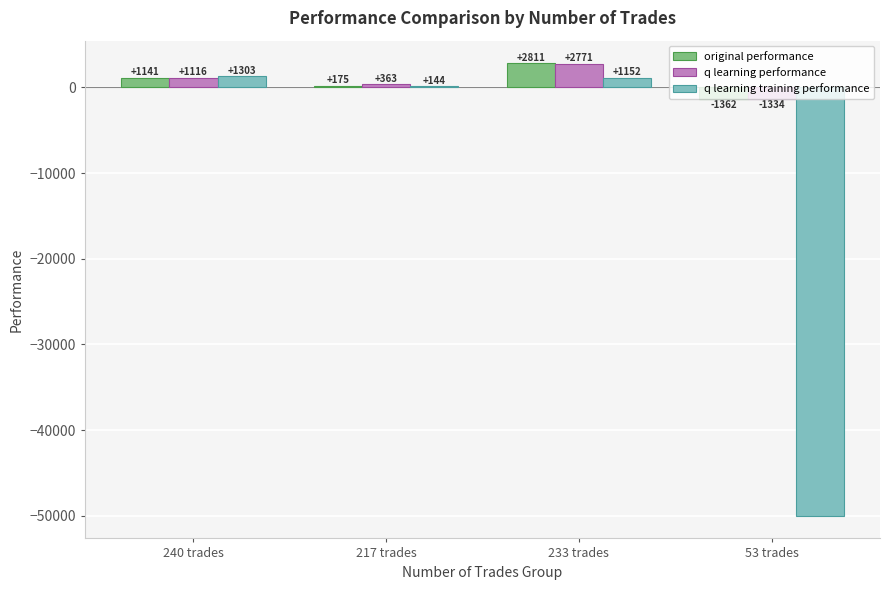

Where does the q learning training performance series first go above 1152?

240 trades